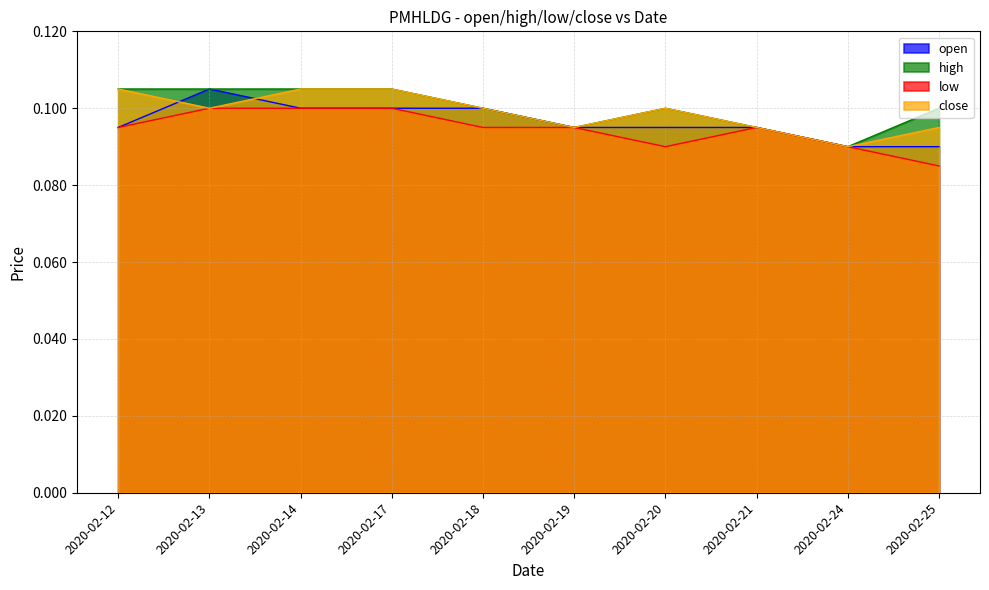

What are all the series names shown in the legend?

open, high, low, close